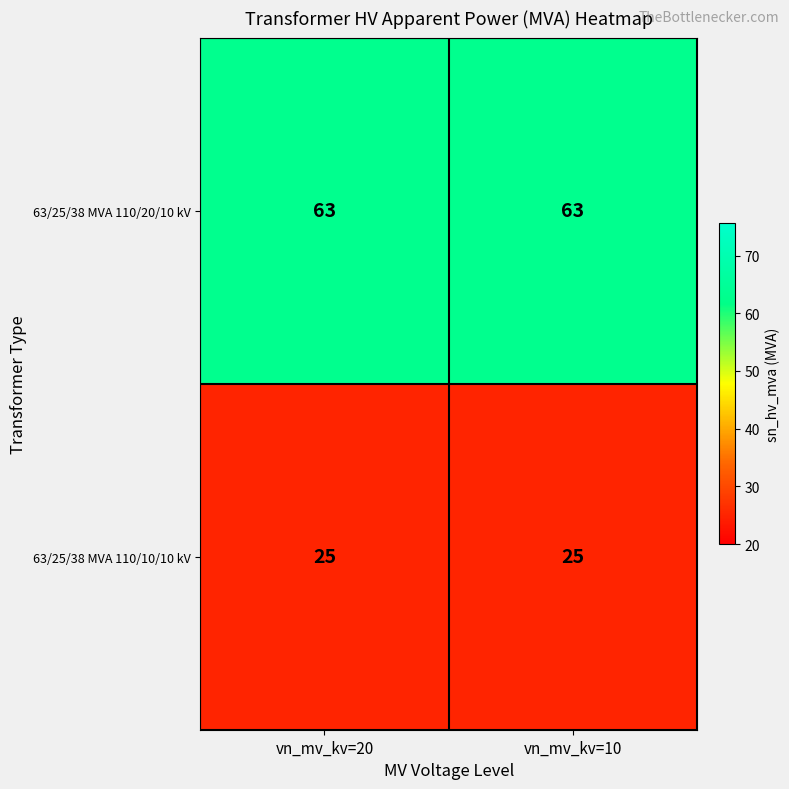

Rank the series at vn_mv_kv=10 from highest to lowest value.

63/25/38 MVA 110/20/10 kV, 63/25/38 MVA 110/10/10 kV